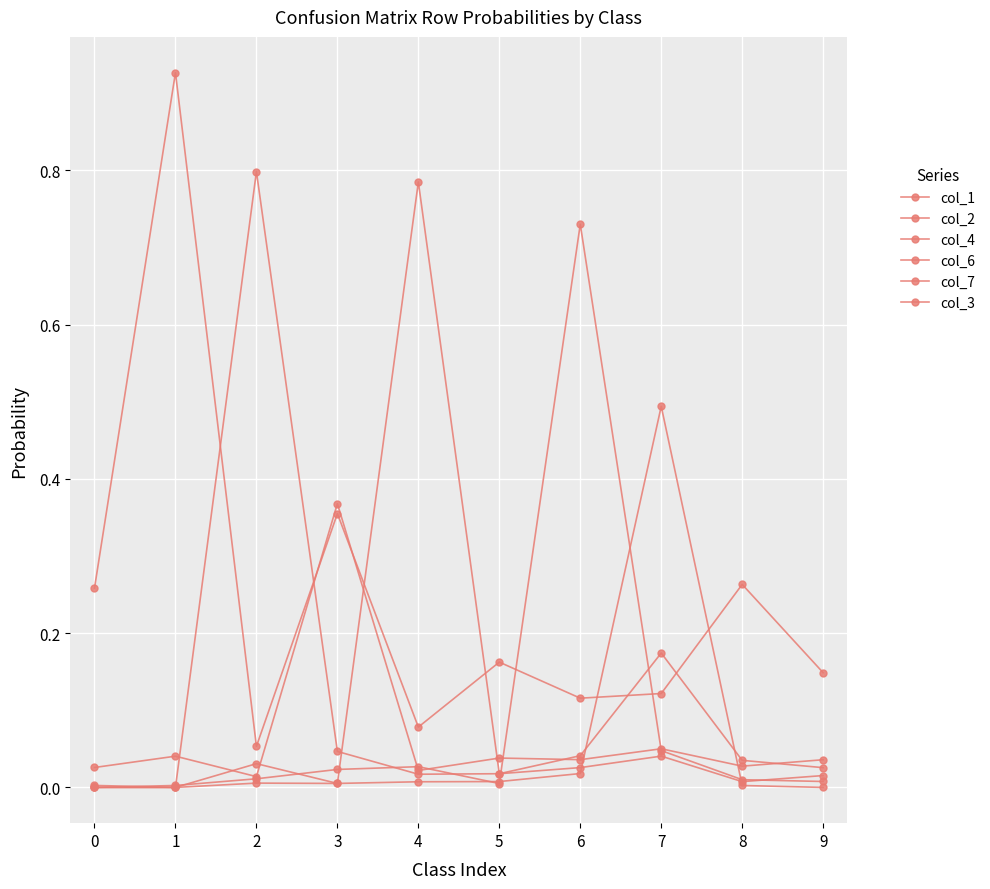

Is this an area chart (filled region under the line)?

No